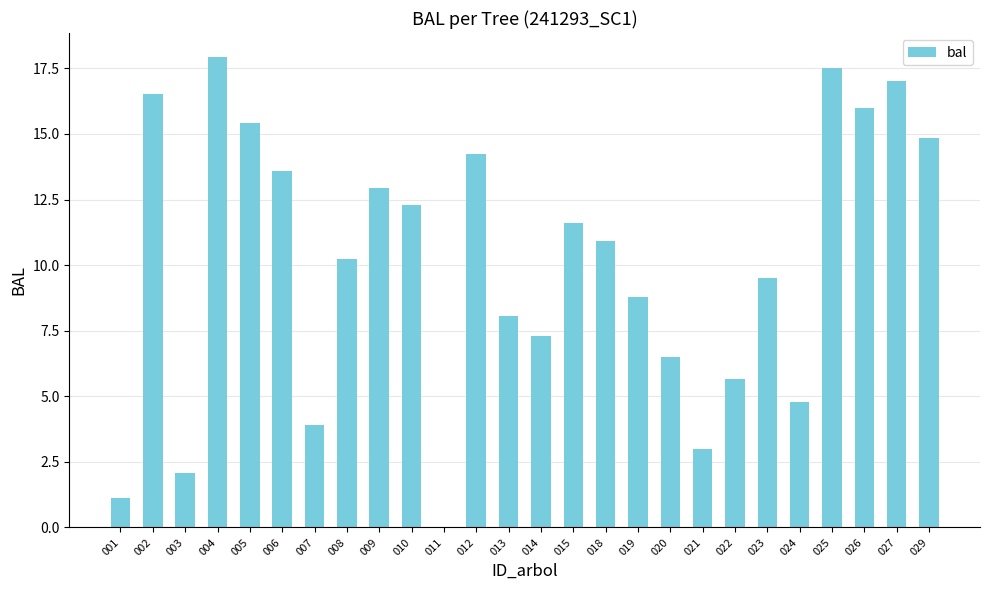

The value at 004 is 17.9. True or false?

True